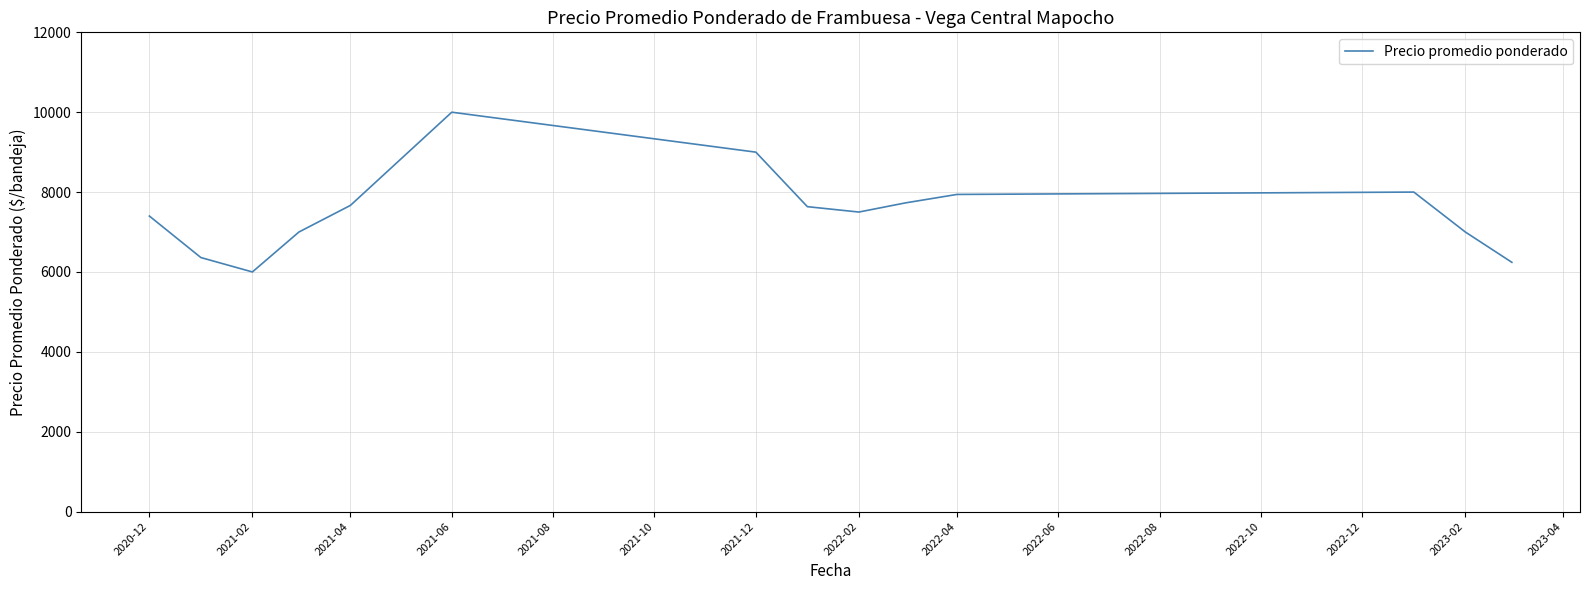

What is the greatest value displayed?

10000.0